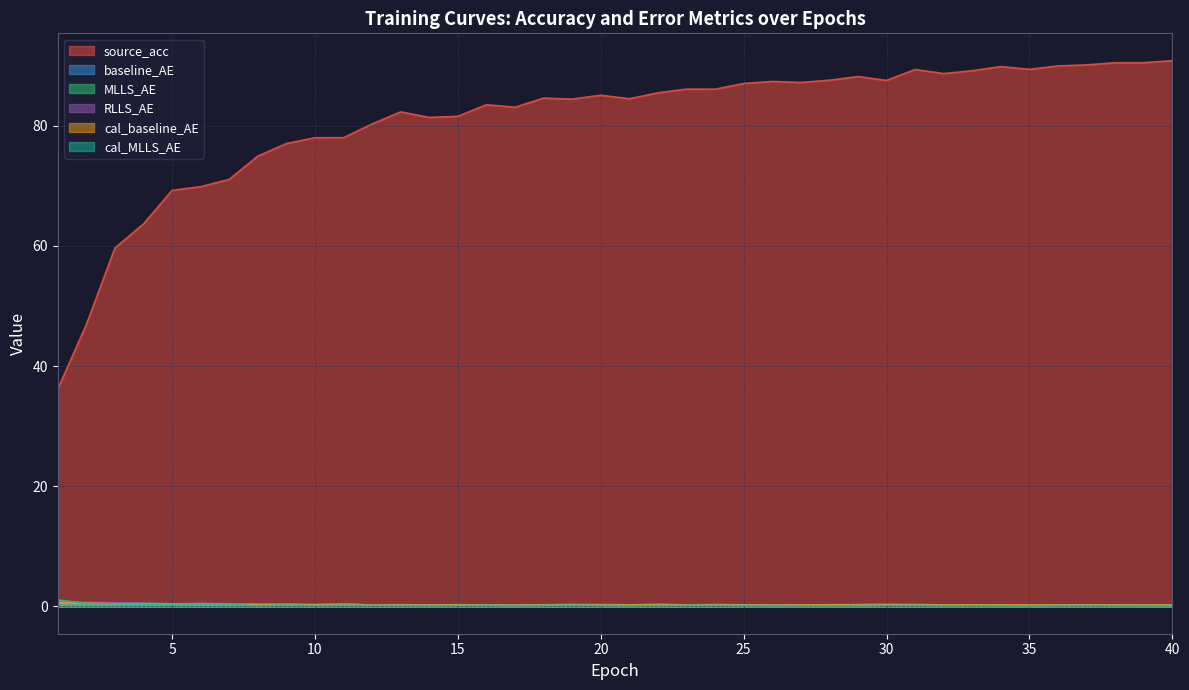

At which label does cal_baseline_AE reach its minimum?

26